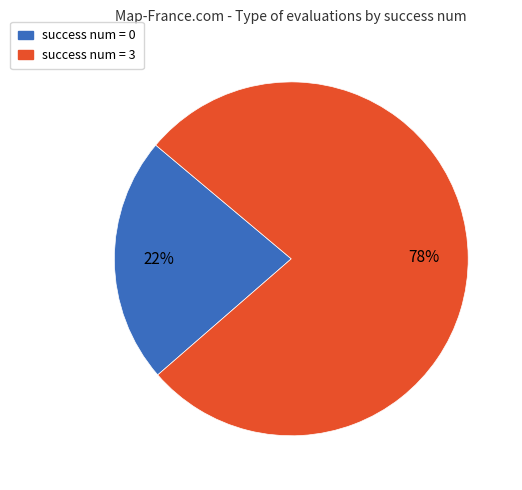

To the nearest percent, what is the average slice percentage?

50%